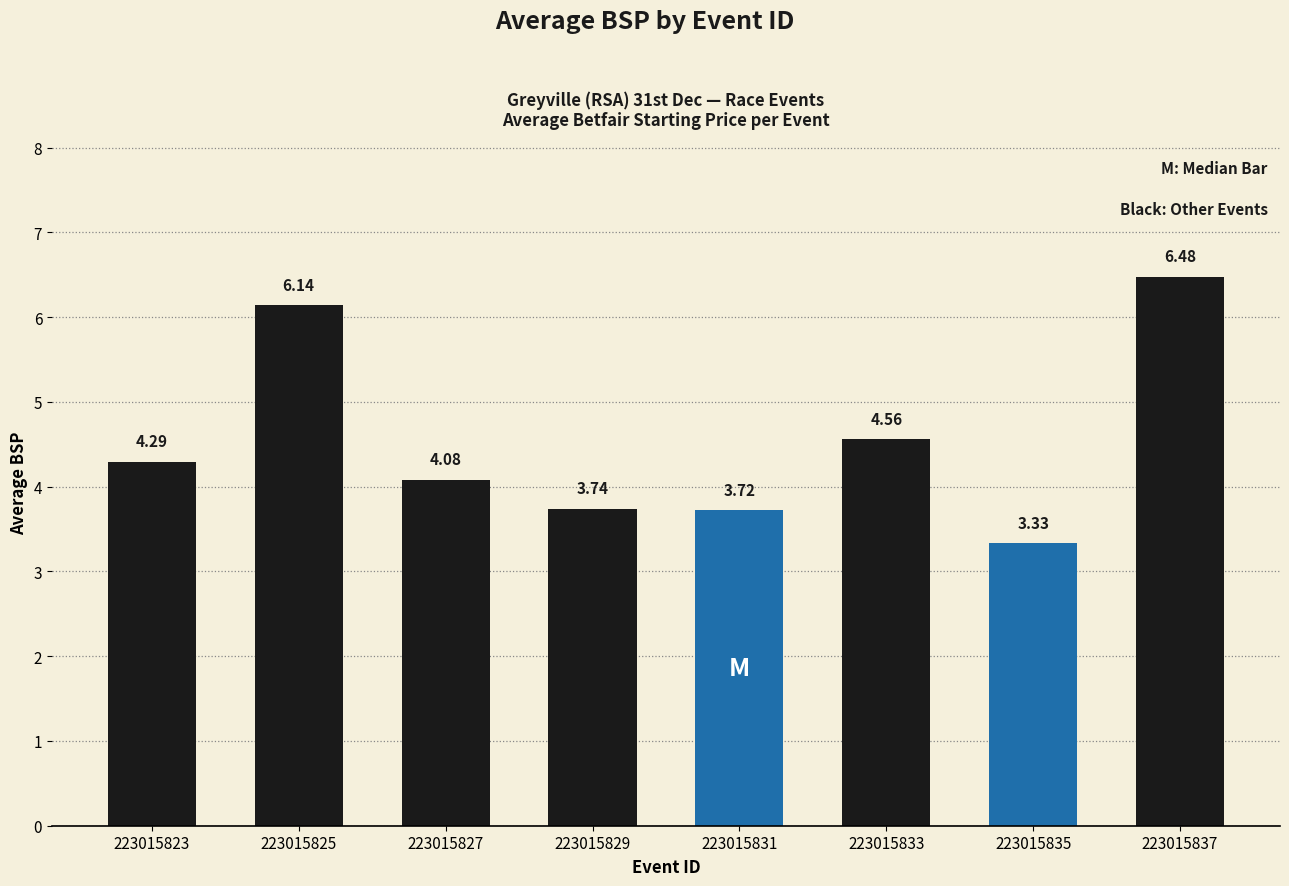

What is the sum of all values?

36.3